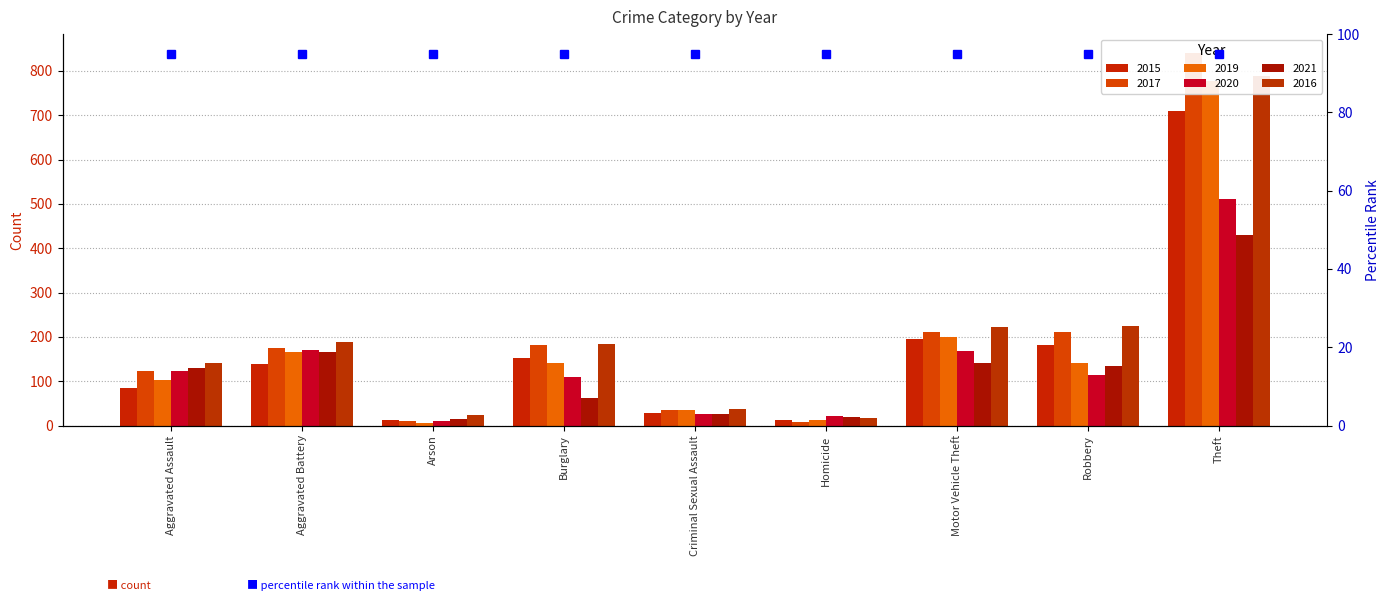

How many series are shown in this chart?

6